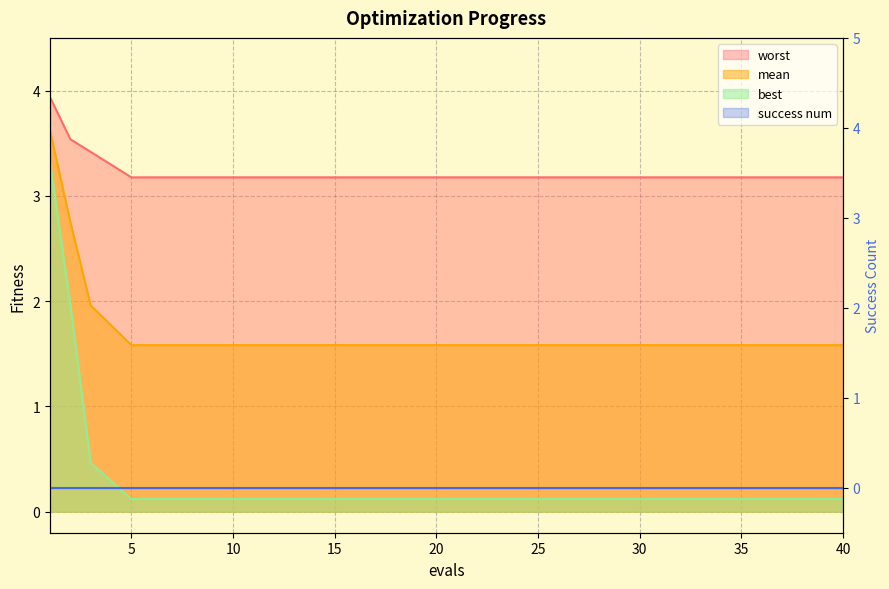

Which has a higher value, 37 or 11?

37